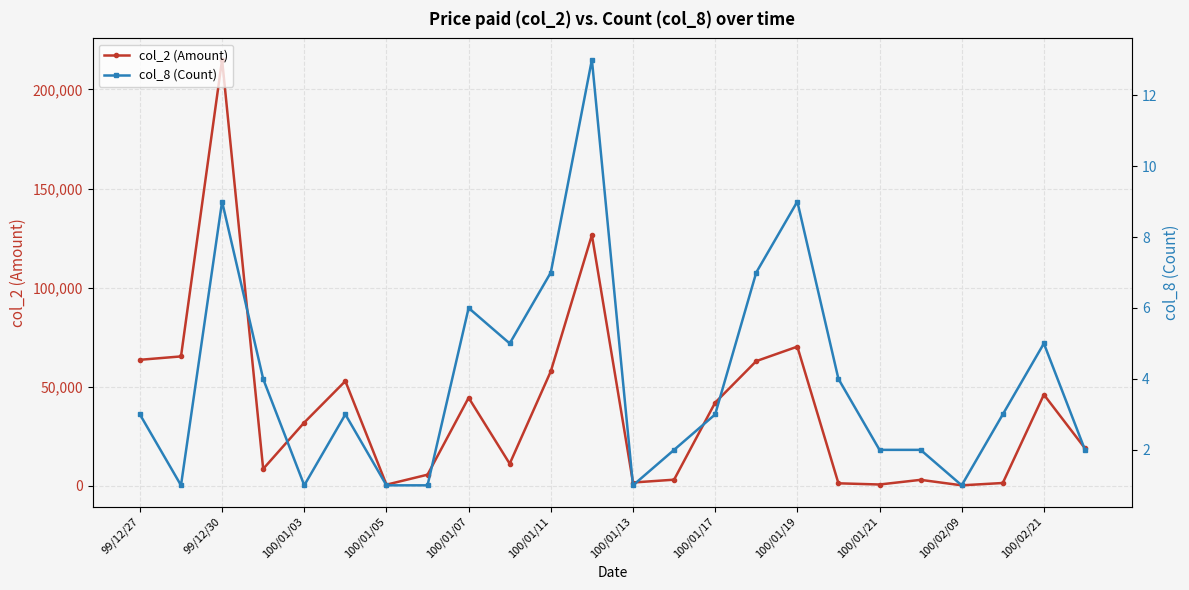

Is the value of col_2 (Amount) at 23 greater than the value of col_8 (Count) at 23?

Yes